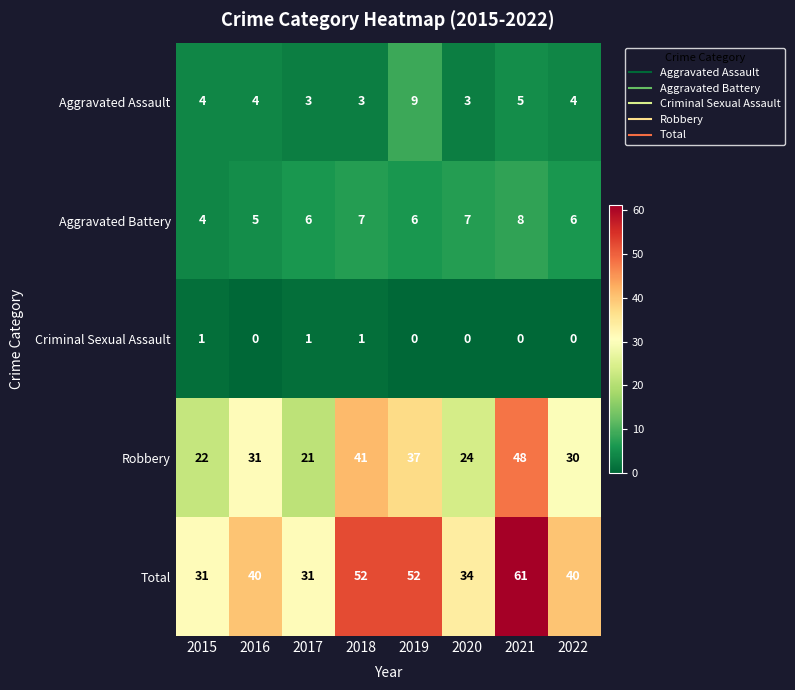

At how many categories does at least one series exceed 7?

8